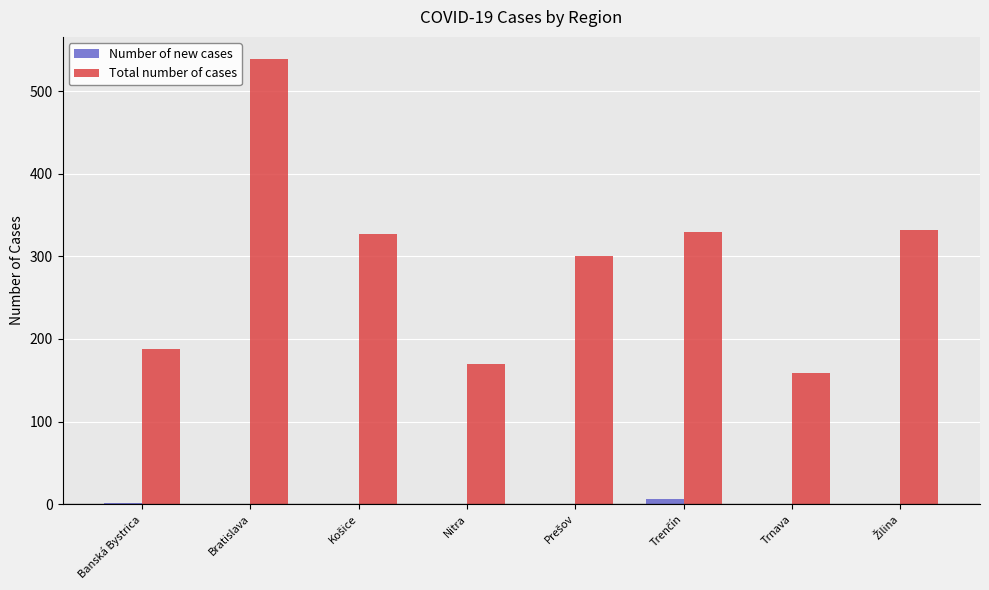

Which series has the largest total across all categories?

Total number of cases